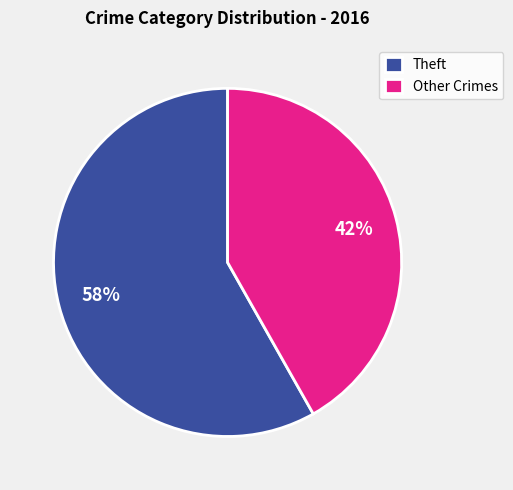

What is the ratio of the value at Theft to the value at Other Crimes?

1.4